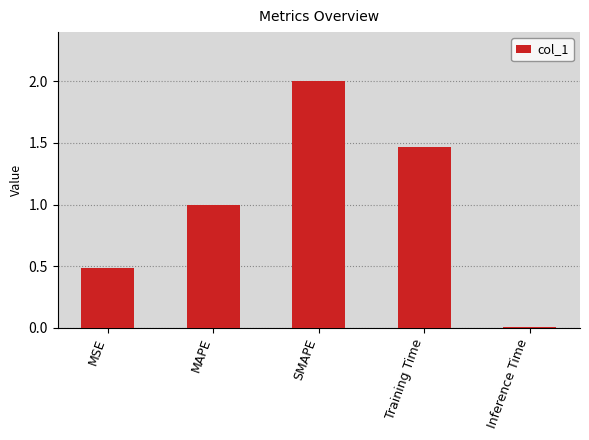

What is the maximum value shown in the chart?

2.0